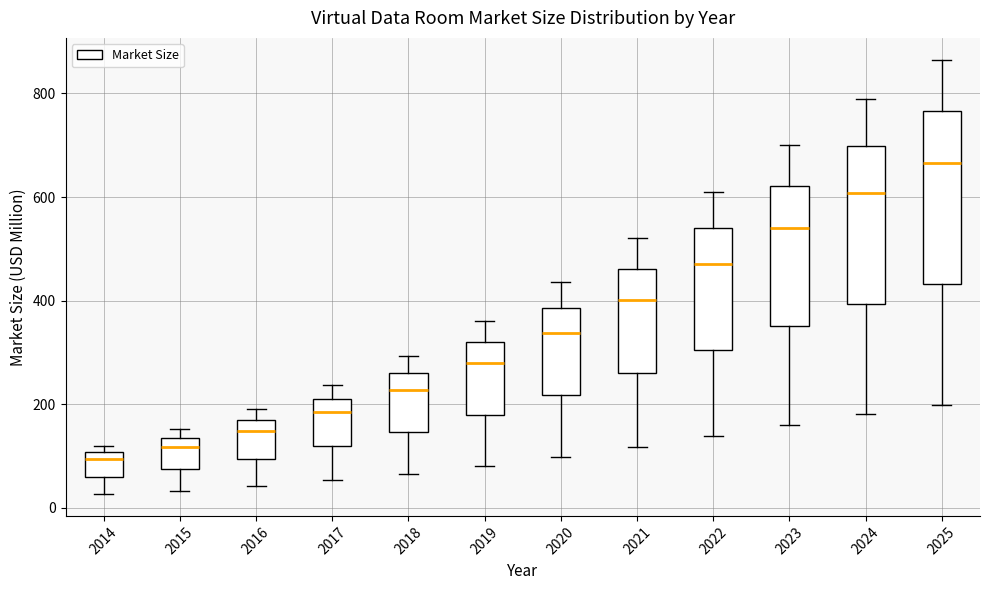

Reading left to right, read every box against the y-axis: the position of its median line, the range the box covers, and the ends of its whiskers. The values are not printed on the chart, so give them approximately, as read against the axis.

2014: median 100 (just below the box's upper edge), box 60 to 100, whiskers 20 to 120
2015: median 120, box 80 to 140, whiskers 40 to 160
2016: median 140, box 100 to 160, whiskers 40 to 200
2017: median 180, box 120 to 220, whiskers 60 to 240
2018: median 220, box 140 to 260, whiskers 60 to 300
2019: median 280, box 180 to 320, whiskers 80 to 360
2020: median 340, box 220 to 380, whiskers 100 to 440
2021: median 400, box 260 to 460, whiskers 120 to 520
2022: median 480, box 300 to 540, whiskers 140 to 600
2023: median 540, box 360 to 620, whiskers 160 to 700
2024: median 600, box 400 to 700, whiskers 180 to 780
2025: median 660, box 440 to 760, whiskers 200 to 860